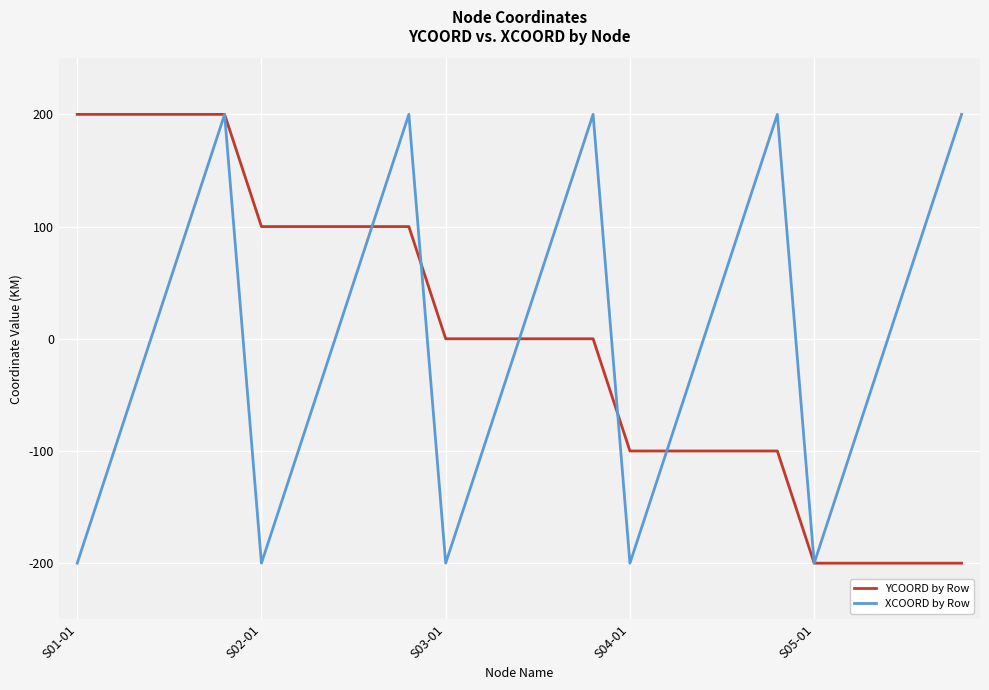

What are all the series names shown in the legend?

YCOORD by Row, XCOORD by Row